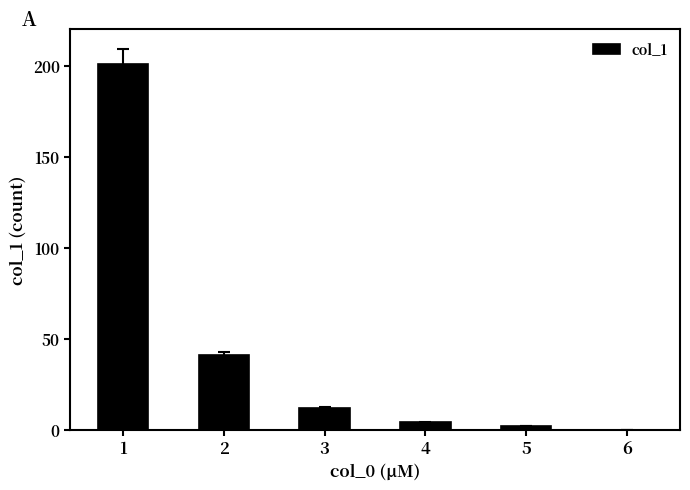

Where is the data nearest to the value 100?

2